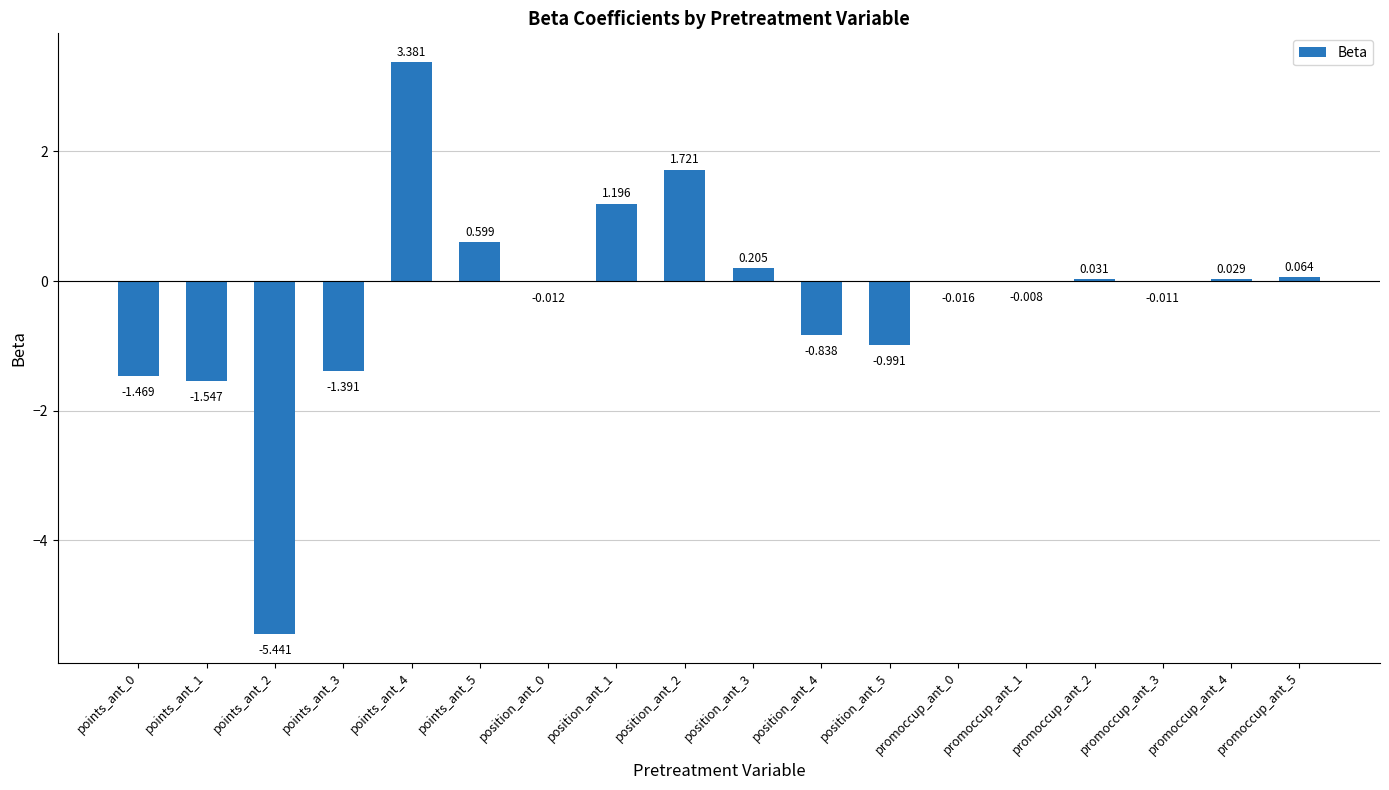

Are the bars grouped side by side (vs. stacked)?

No